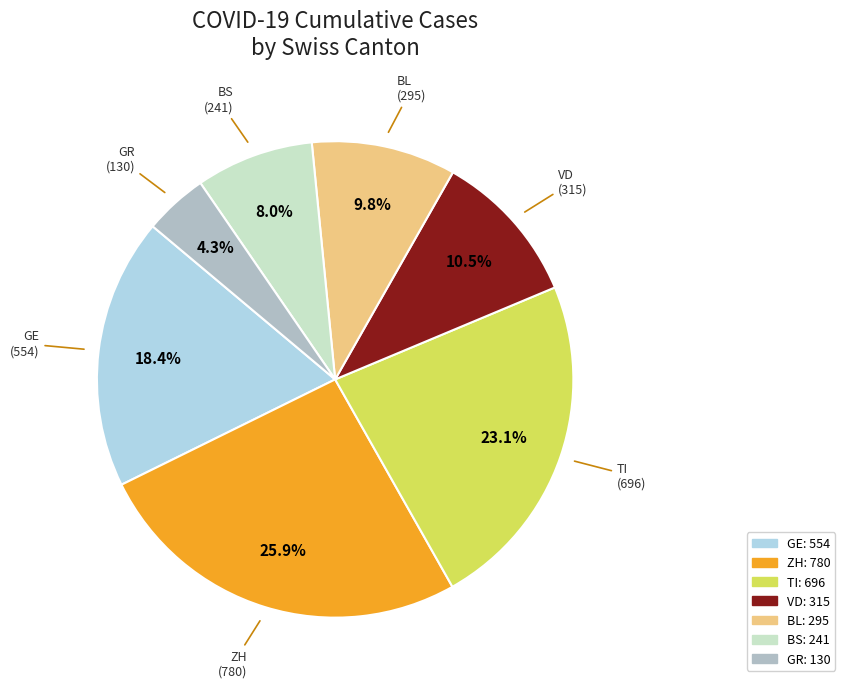

Is there any slice that represents more than half of the pie?

No